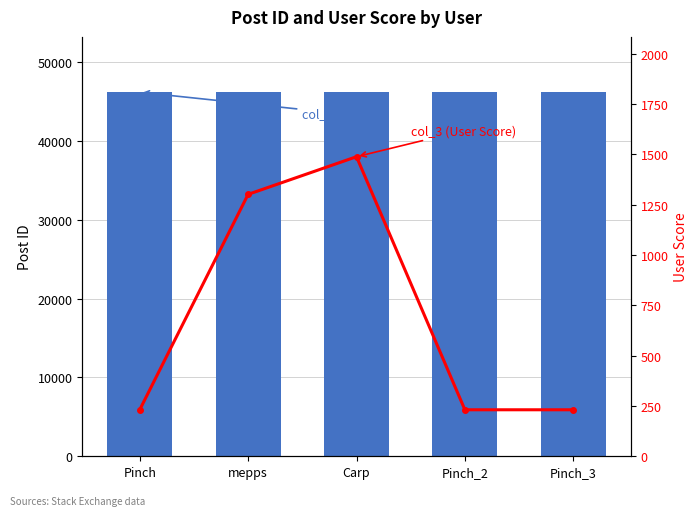

How many series are shown in this chart?

2